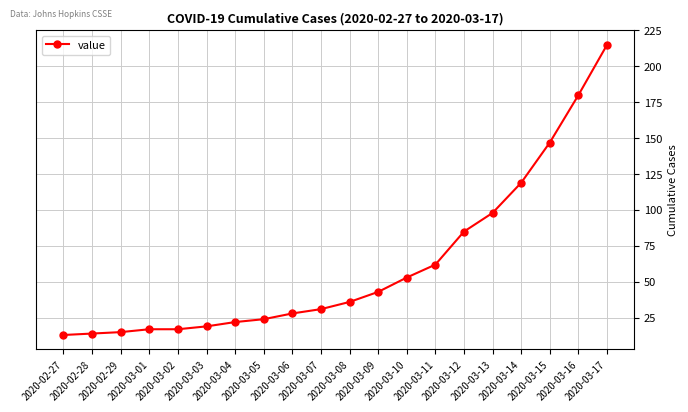

Where is the data nearest to the value 114?

2020-03-14